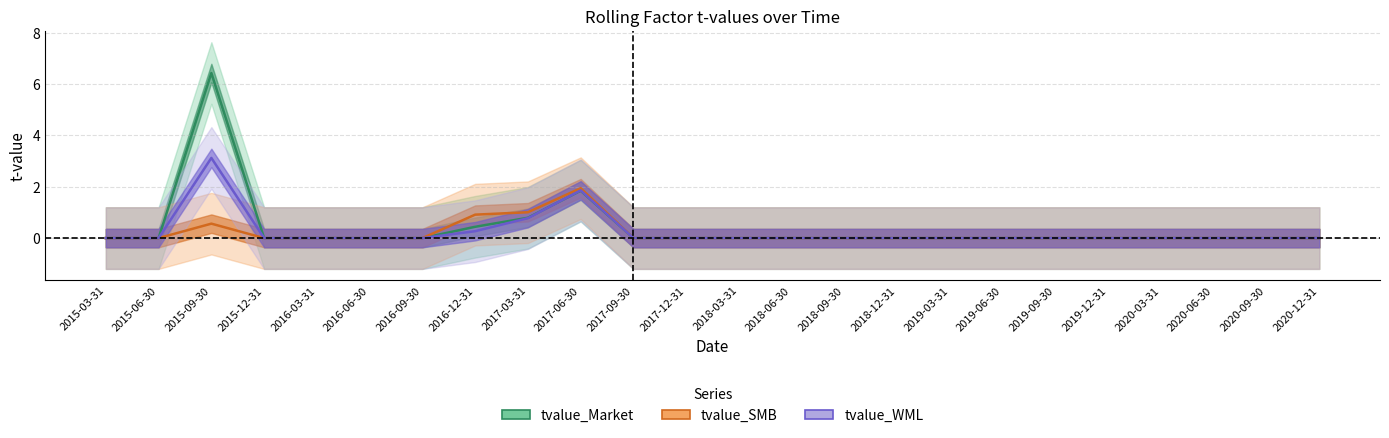

After their last crossing, which series has the higher values: tvalue_Market or tvalue_WML?

tvalue_WML